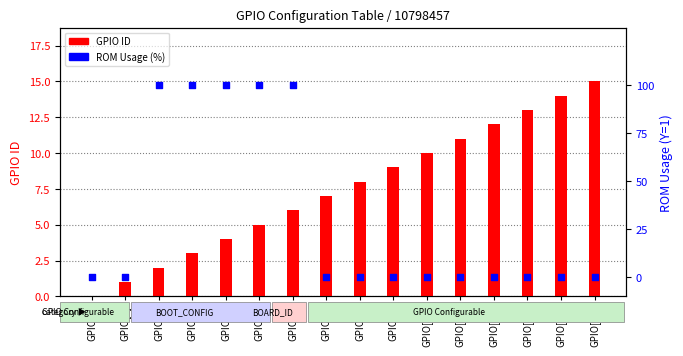

What are all the series names shown in the legend?

GPIO ID, ROM Usage (%)